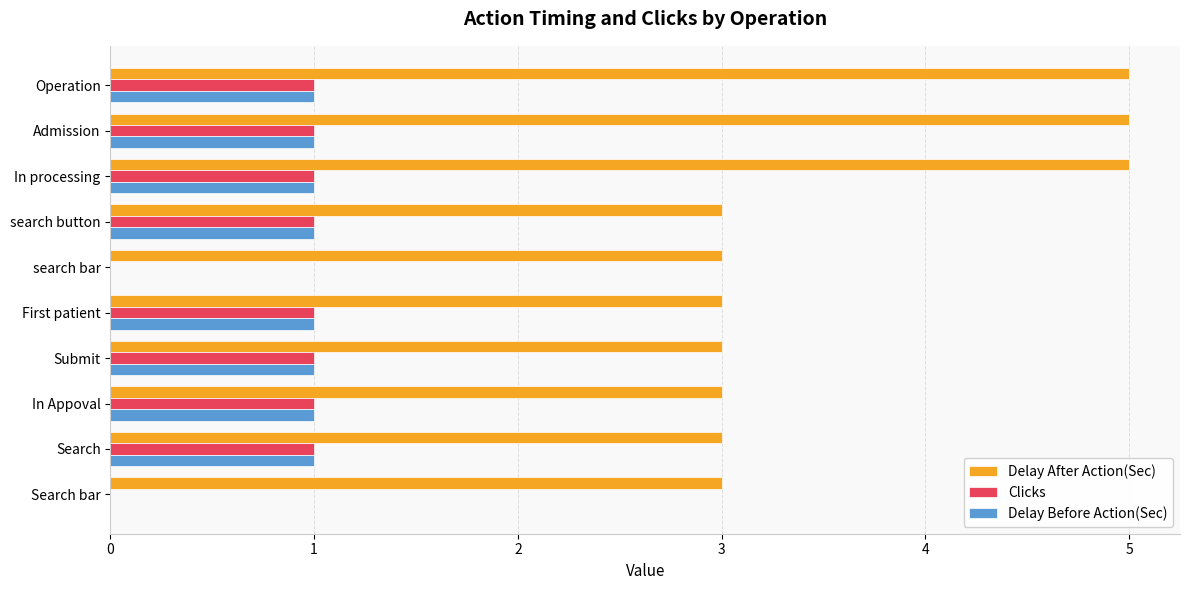

What is the sum of the Delay After Action(Sec) values at Submit and Search bar?

6